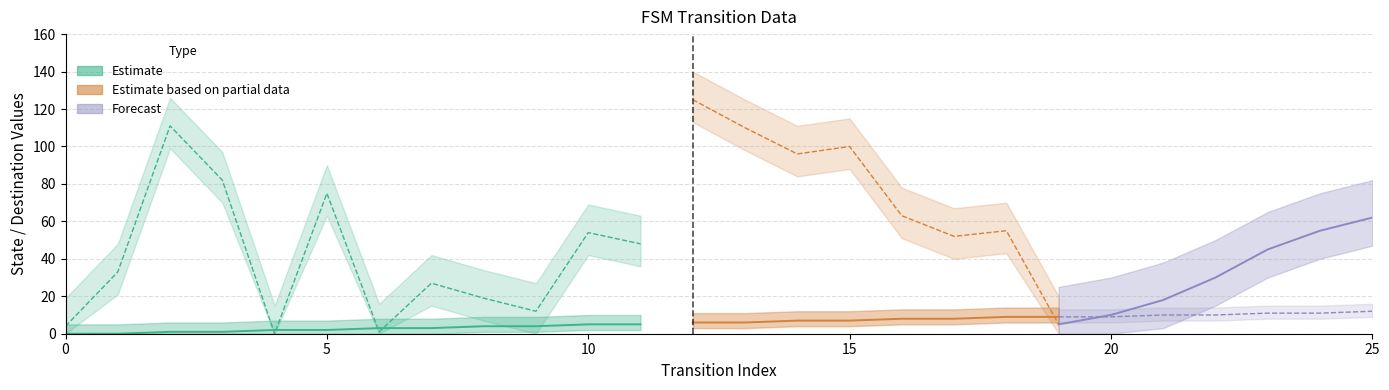

What is the sum of the source_state values at 3 and 15?

8